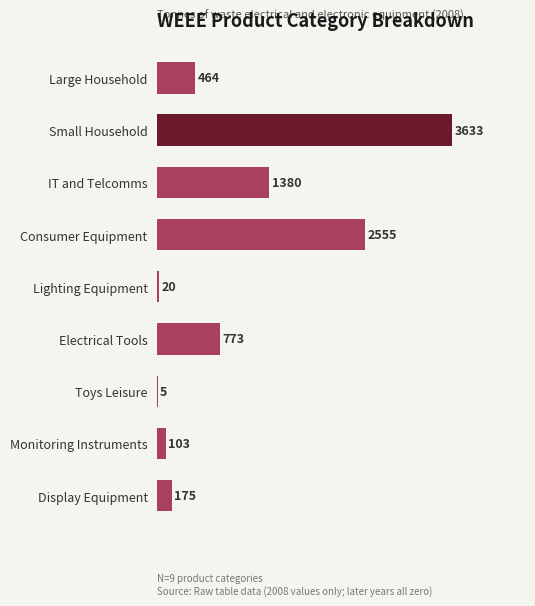

Are the bars grouped side by side (vs. stacked)?

No